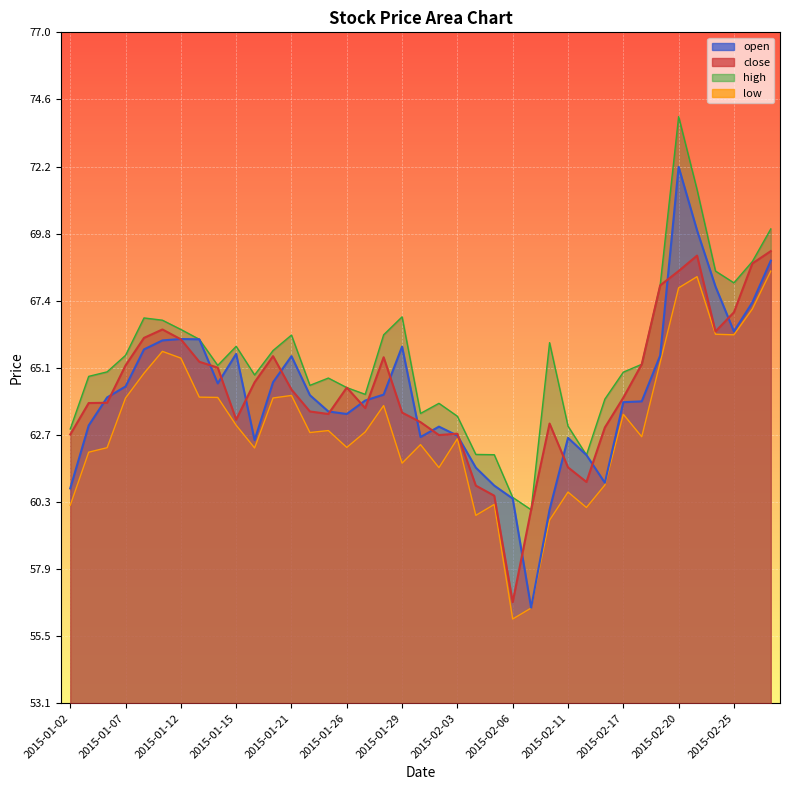

Reading left to right, extract all data points from this chart.

open: 60.8	63.0	64.0	64.4	65.7	66.0	66.1	66.1	64.5	65.5	62.5	64.5	65.5	64.1	63.5	63.4	63.9	64.1	65.8	62.6	63.0	62.6	61.5	60.9	60.4	56.5	60.0	62.6	62.0	61.0	63.8	63.9	65.5	72.2	70.0	68.0	66.3	67.4	68.9
close: 62.7	63.8	63.8	65.1	66.1	66.4	66.1	65.3	65.1	63.2	64.5	65.5	64.3	63.5	63.4	64.3	63.6	65.4	63.5	63.1	62.7	62.7	60.9	60.5	56.7	60.0	63.1	61.5	61.0	62.9	64.0	65.2	68.0	68.5	69.0	66.3	67.0	68.8	69.2
high: 62.9	64.8	64.9	65.5	66.8	66.8	66.4	66.1	65.1	65.8	64.8	65.7	66.2	64.4	64.7	64.3	64.1	66.2	66.9	63.4	63.8	63.3	62.0	62.0	60.4	60.0	66.0	63.0	62.0	63.9	64.9	65.2	68.0	74.0	71.4	68.5	68.1	68.8	70.0
low: 60.2	62.0	62.2	64.0	64.9	65.6	65.4	64.0	64.0	63.0	62.2	64.0	64.1	62.8	62.8	62.2	62.8	63.7	61.7	62.3	61.5	62.5	59.8	60.2	56.1	56.5	59.6	60.6	60.1	60.9	63.4	62.6	65.2	67.9	68.3	66.2	66.2	67.2	68.5